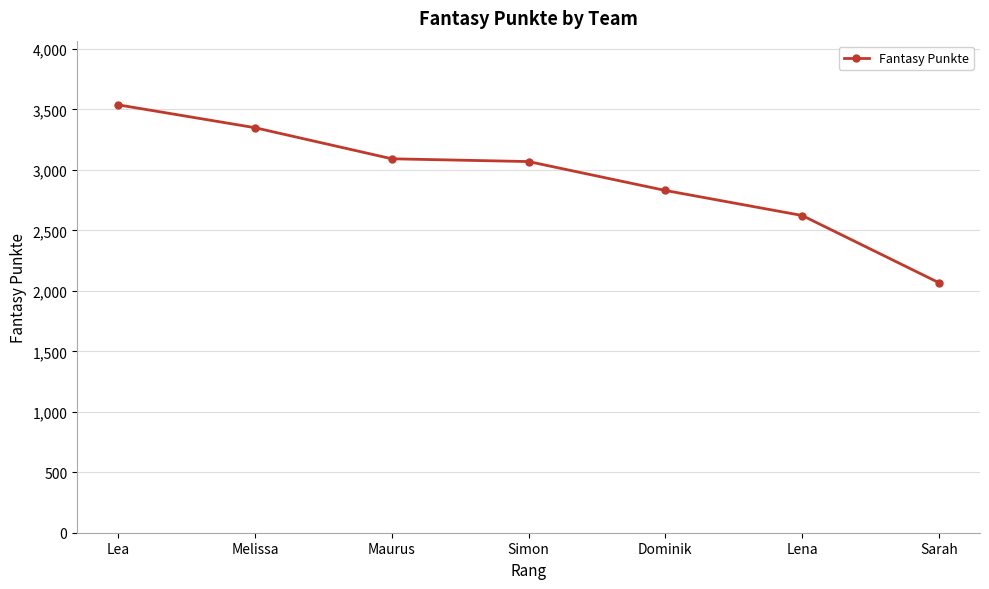

Approximately how many times larger is the value at Maurus compared to Melissa?

0.9